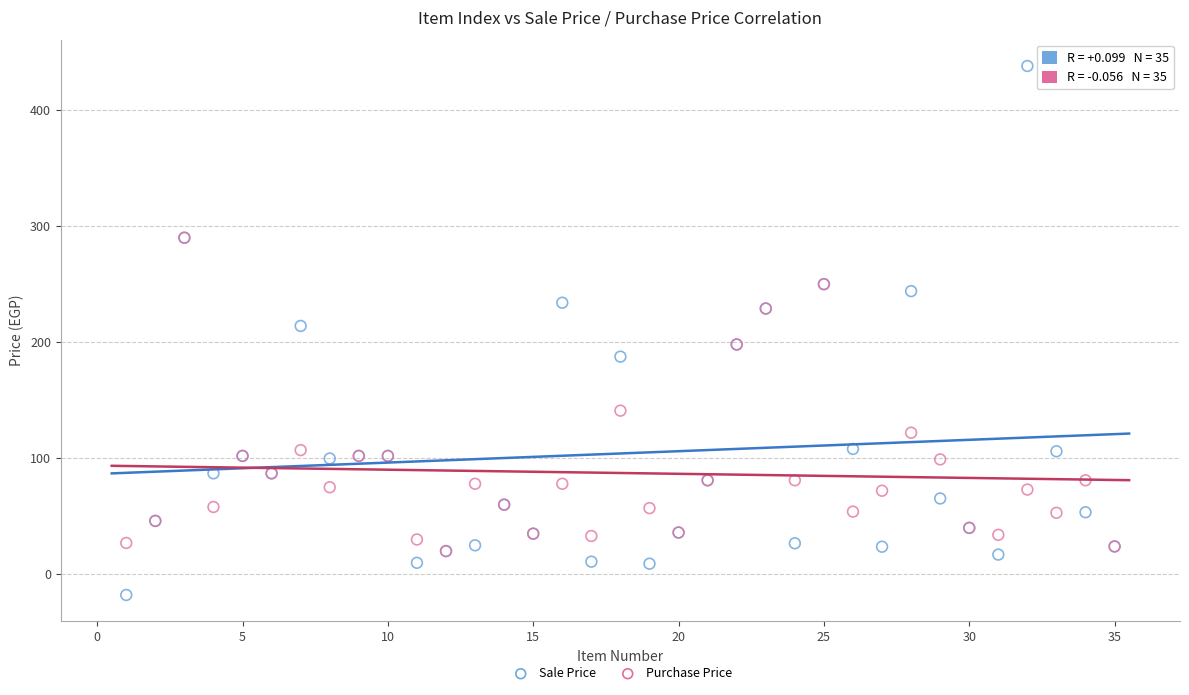

In the Purchase Price series, what Y value is closest to 155?

141.0